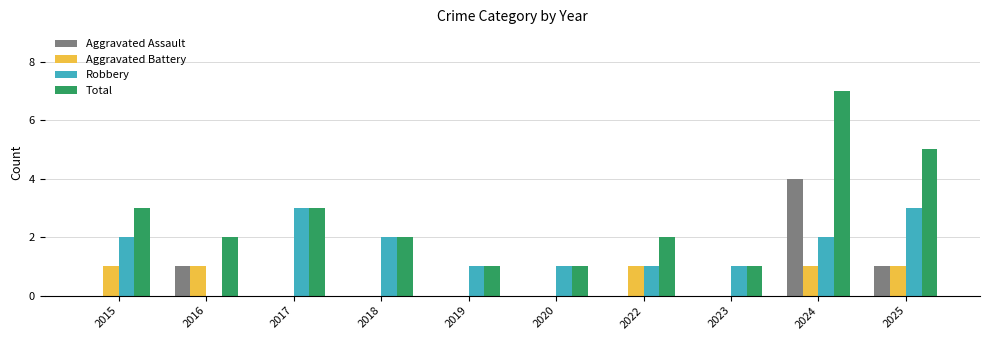

Between 2017 and 2022, which series saw the biggest shift?

Robbery